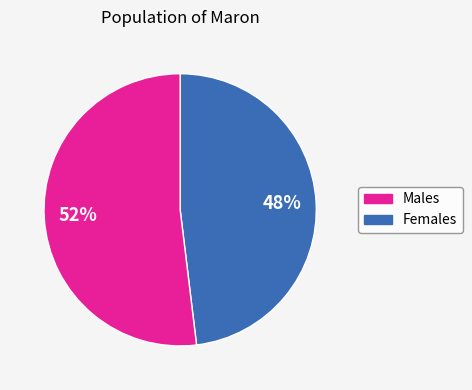

Count the number of slices in the pie.

2